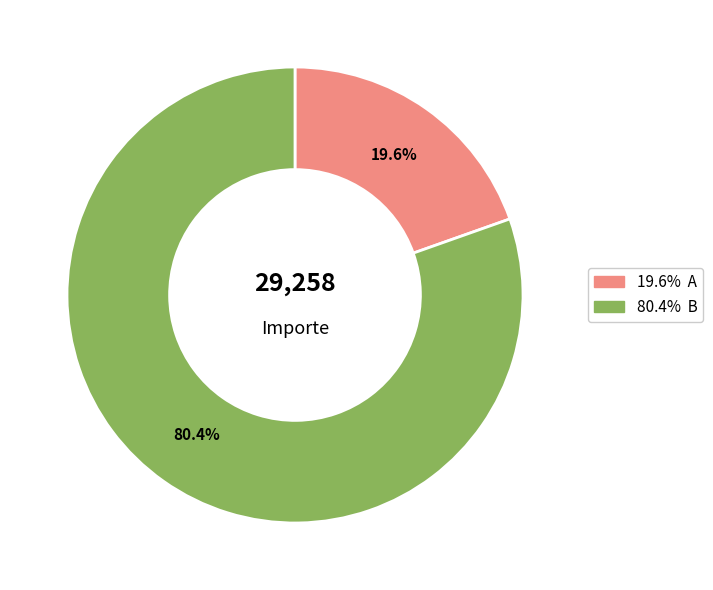

Count the number of slices in the pie.

2